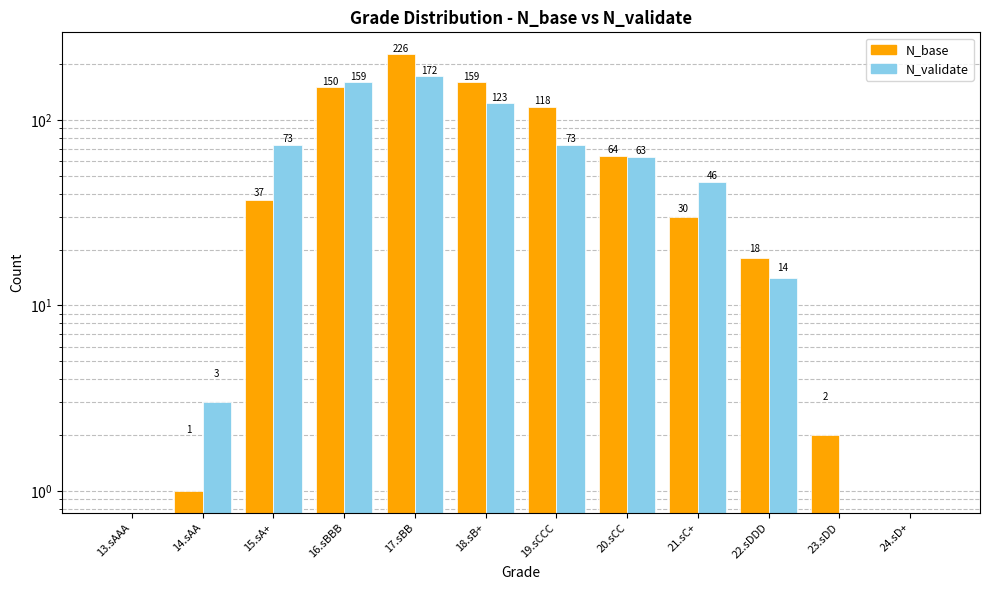

What is the label of the 8th bar from the right?

17.sBB